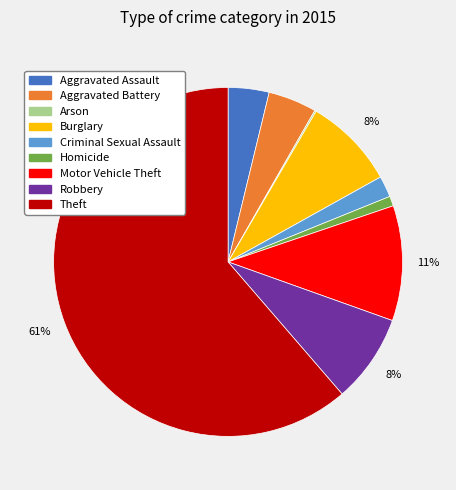

Does Theft account for over 50% of the chart?

Yes